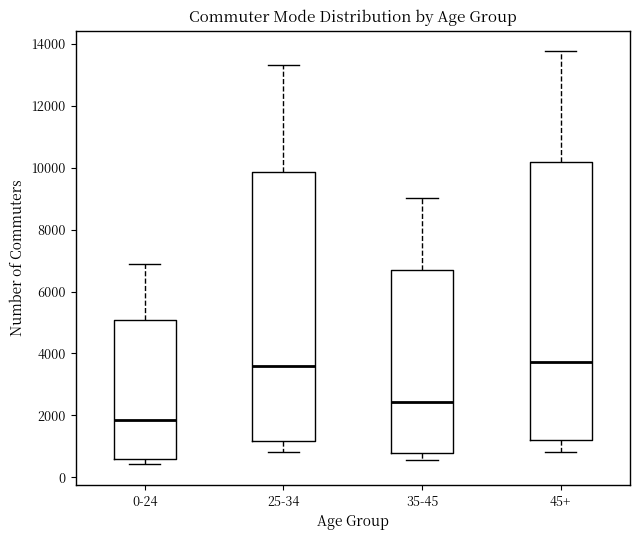

Comparing the boxes themselves (not the whiskers), which one is the tallest?

45+